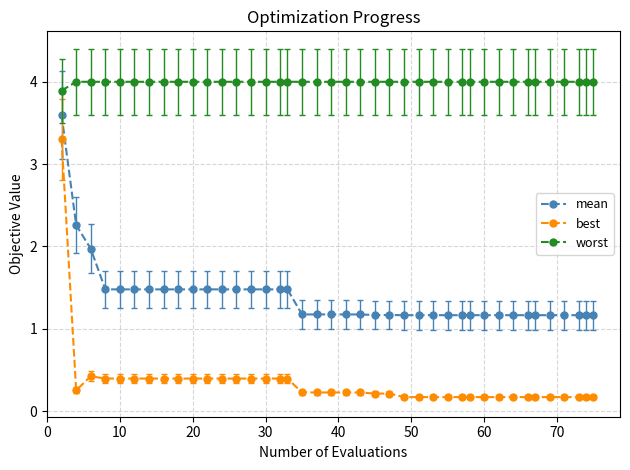

Which series has the widest spread of values?

best